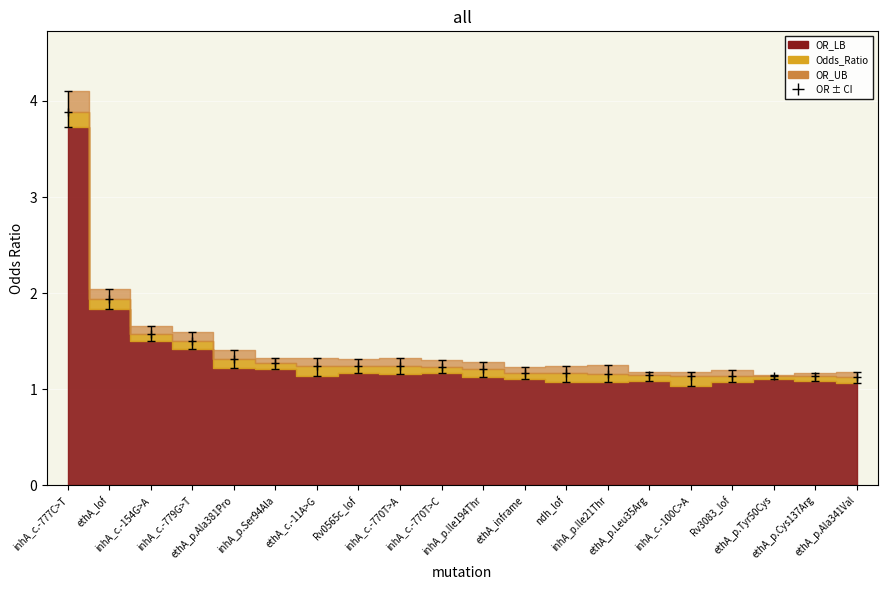

True or false: OR_UB has a value of 4.1 at inhA_c.-777C>T.

True